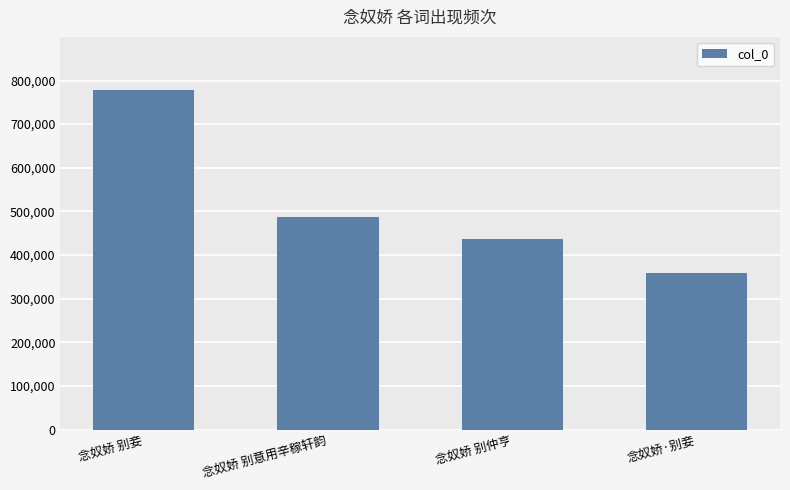

The value at 念奴娇 别妾 is 779032. True or false?

True